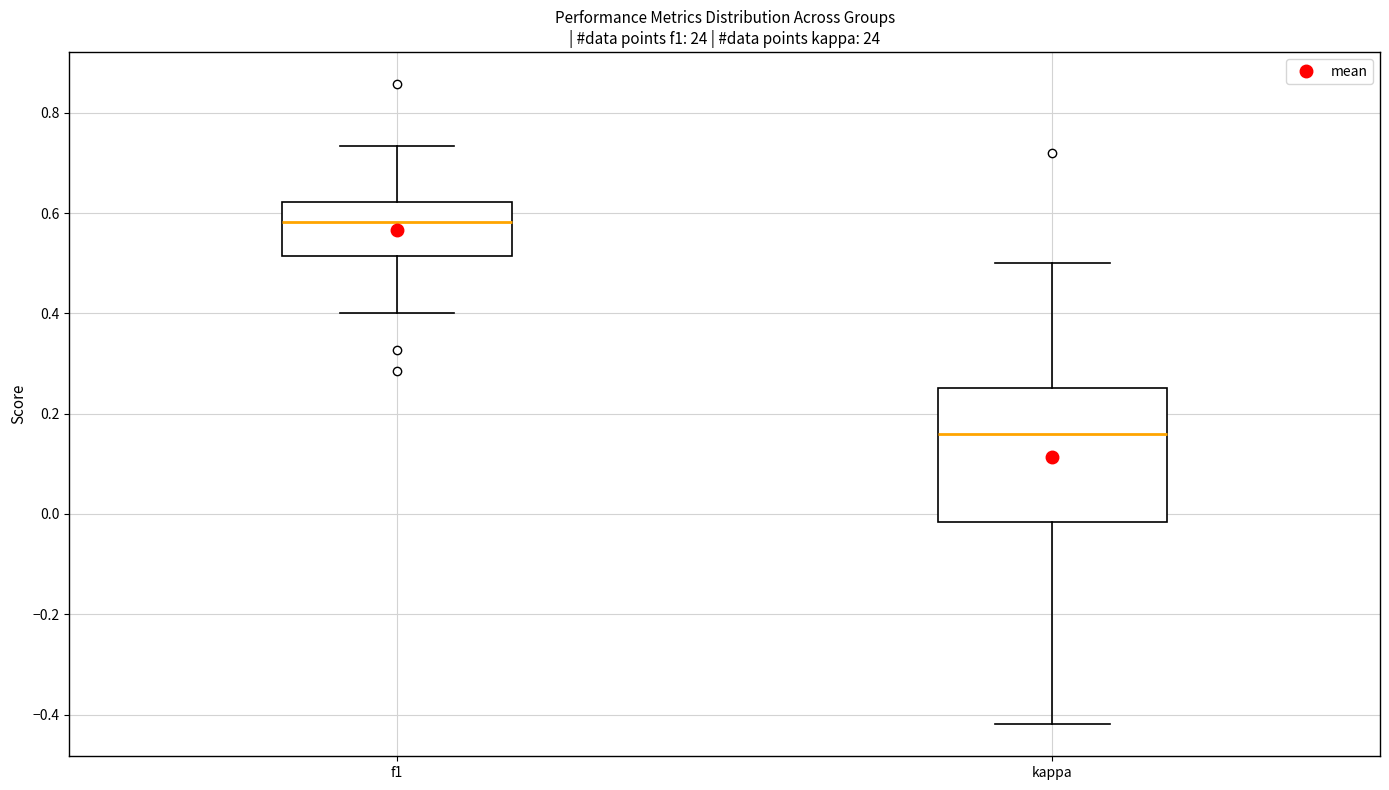

Where is the upper edge of the box for kappa on the y-axis? The values are not printed on the chart, so give them approximately, as read against the axis.

0.26